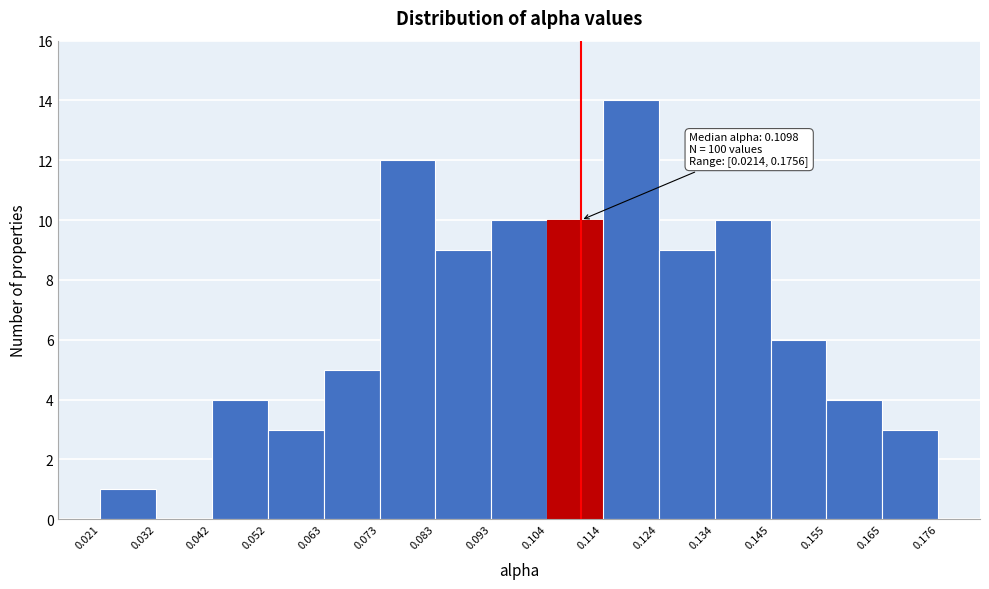

Which range on the x-axis has the tallest bar?

0.114 to 0.124